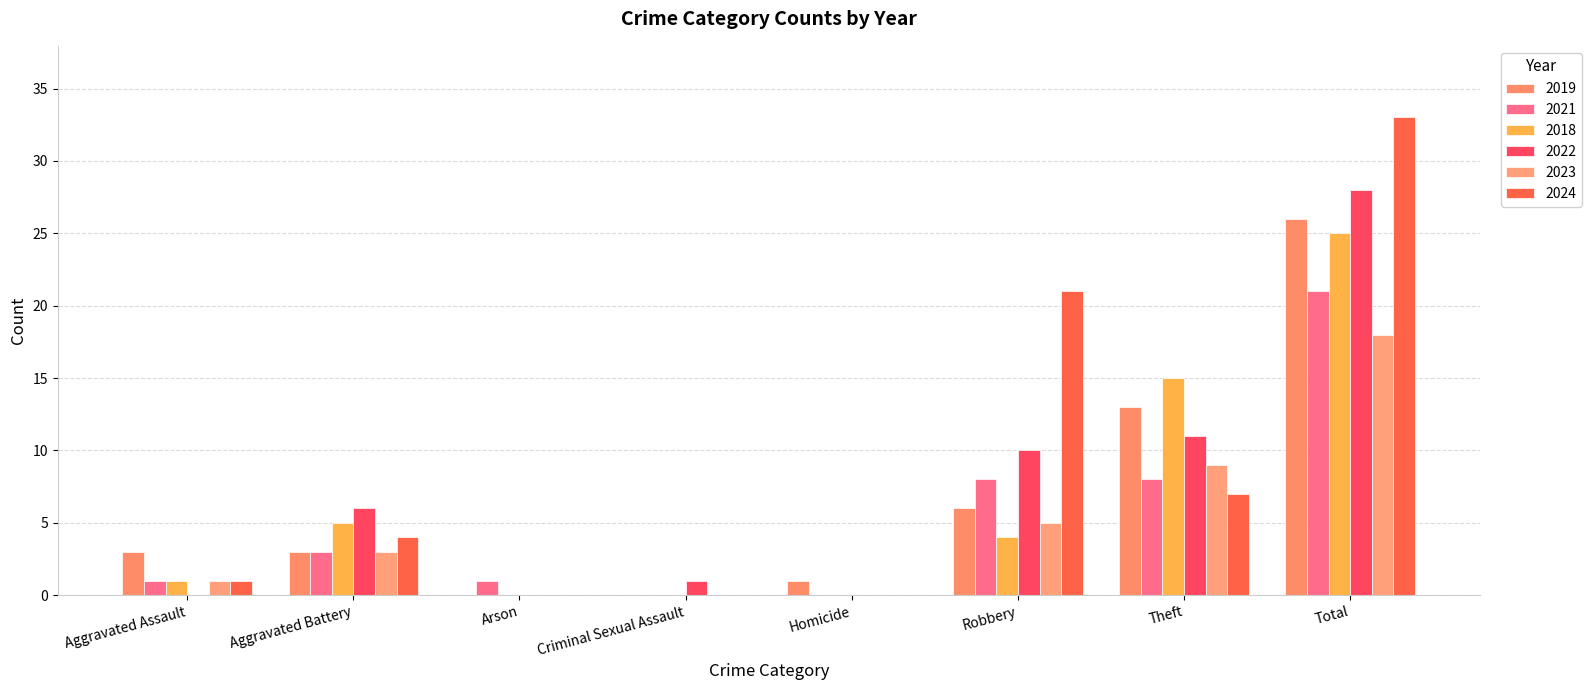

How many groups of bars are there?

8